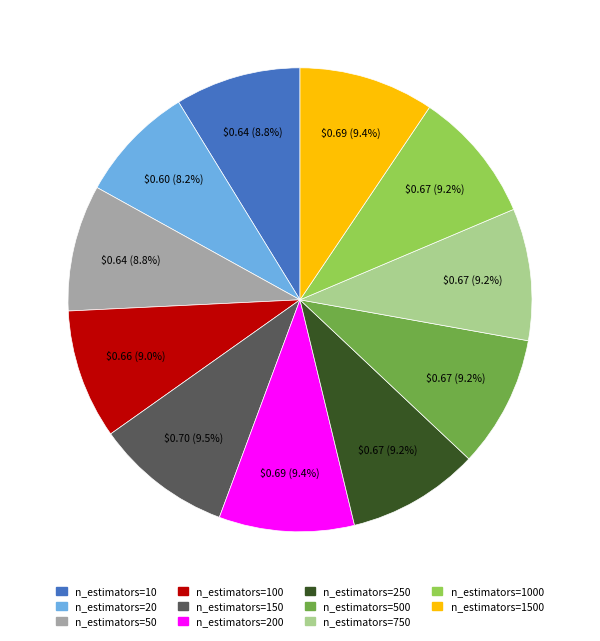

Does any single category account for the majority?

No